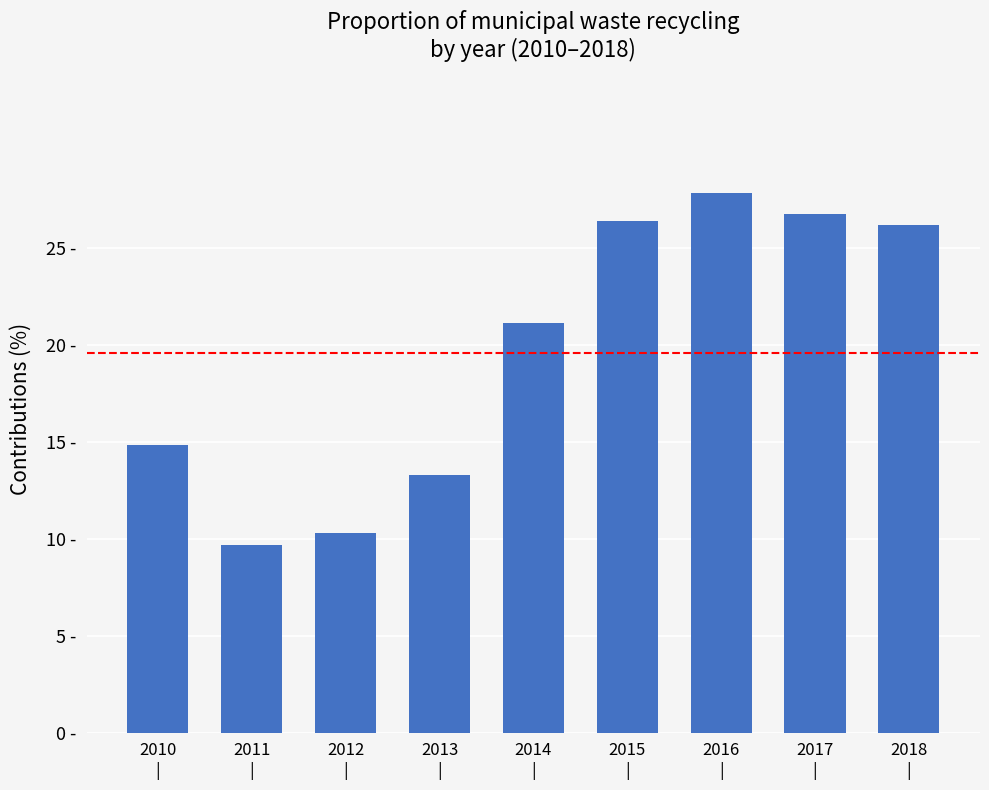

Does the chart contain any negative values?

No